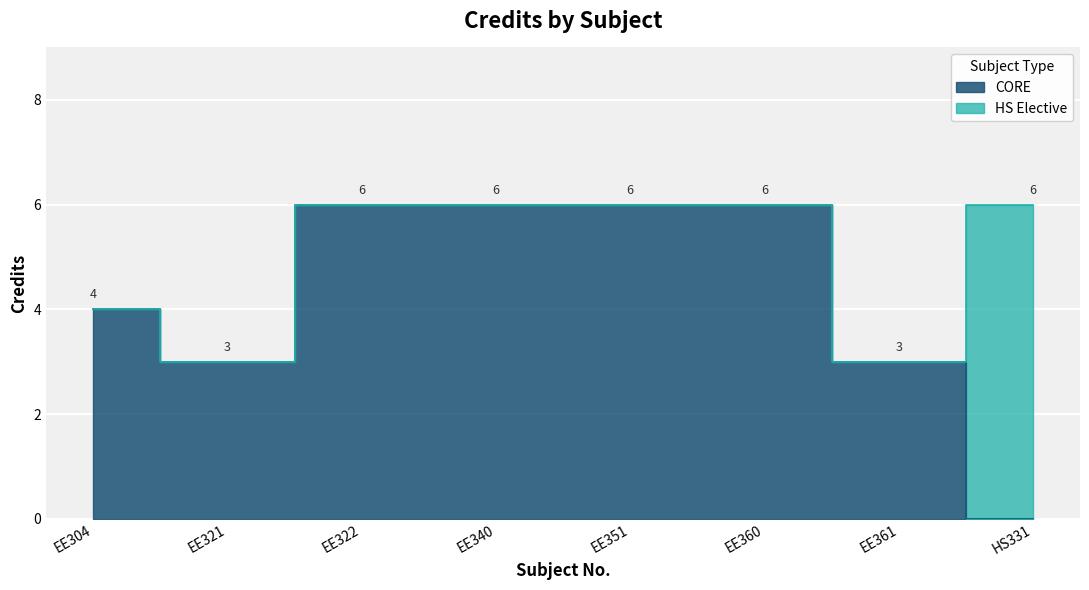

What position from the left is EE360?

6